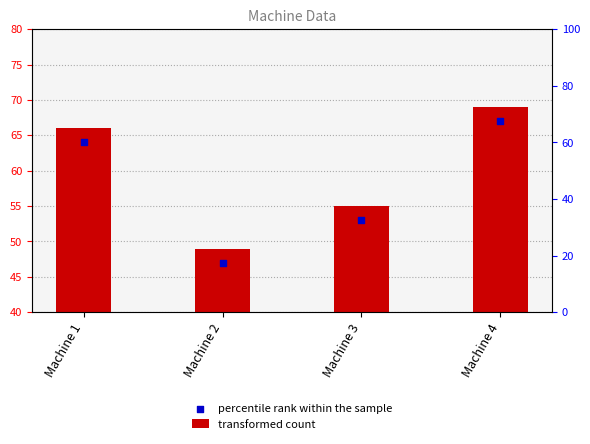

Is the value of percentile rank within the sample at Machine 1 greater than the value of transformed count at Machine 1?

No